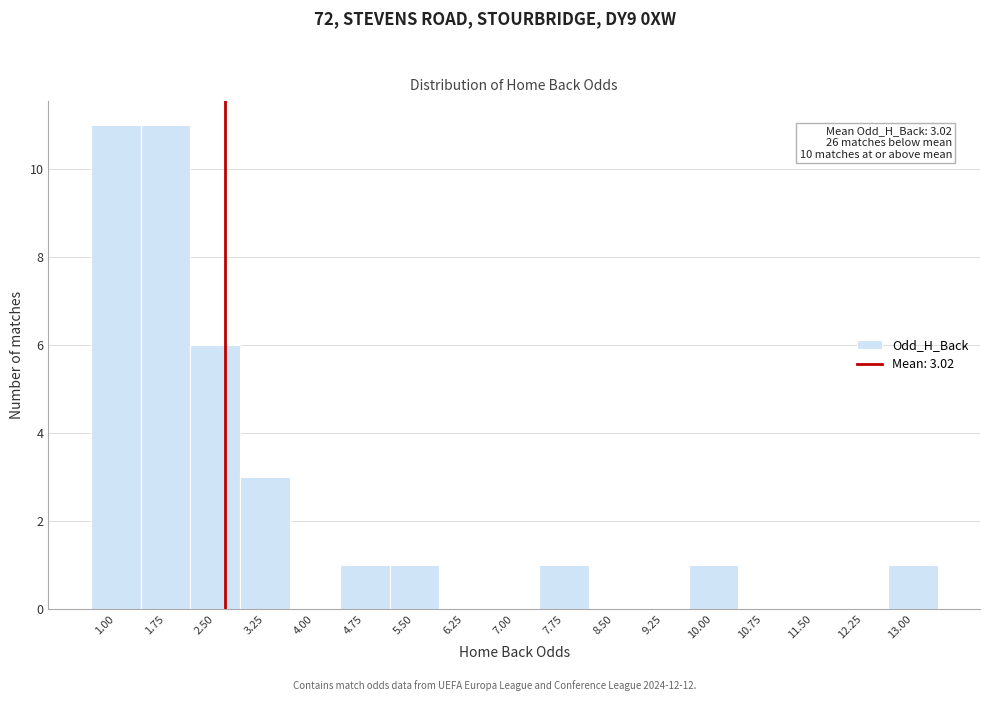

Reading left to right, transcribe all the data shown in this chart.

1.00=11	1.75=11	2.50=6	3.25=3	4.00=0	4.75=1	5.50=1	6.25=0	7.00=0	7.75=1	8.50=0	9.25=0	10.00=1	10.75=0	11.50=0	12.25=0	13.00=1